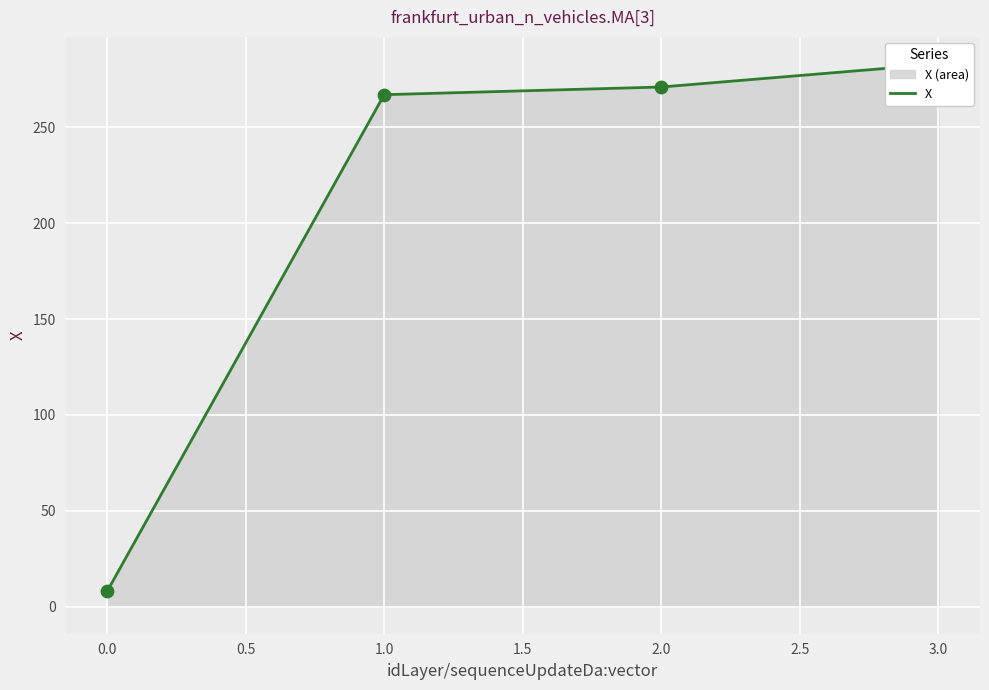

What is the change in value from 0.0 to 2.0?

+263.2